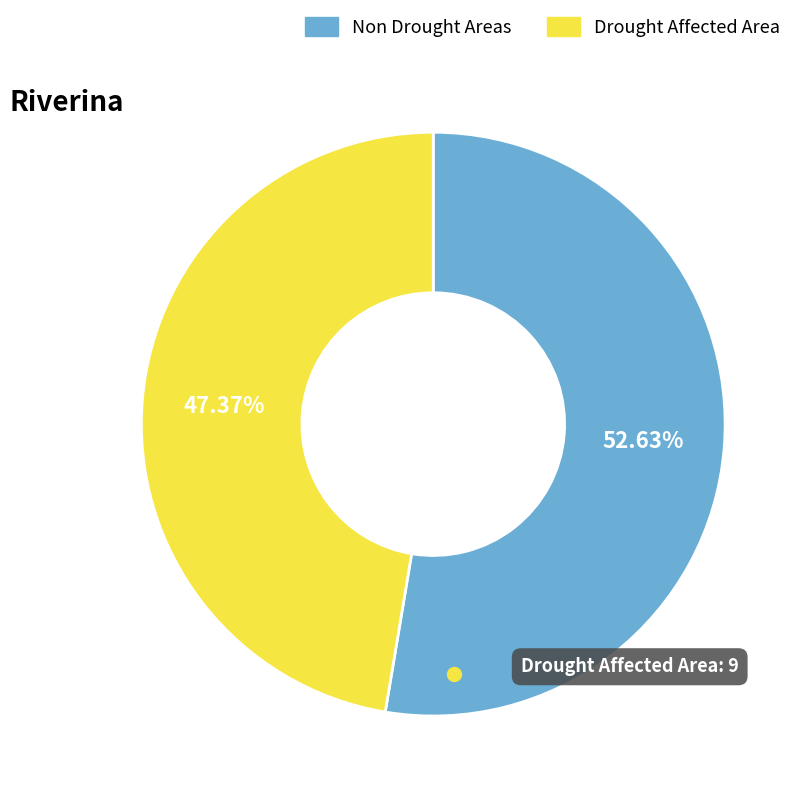

Is there any slice that represents more than half of the pie?

Yes